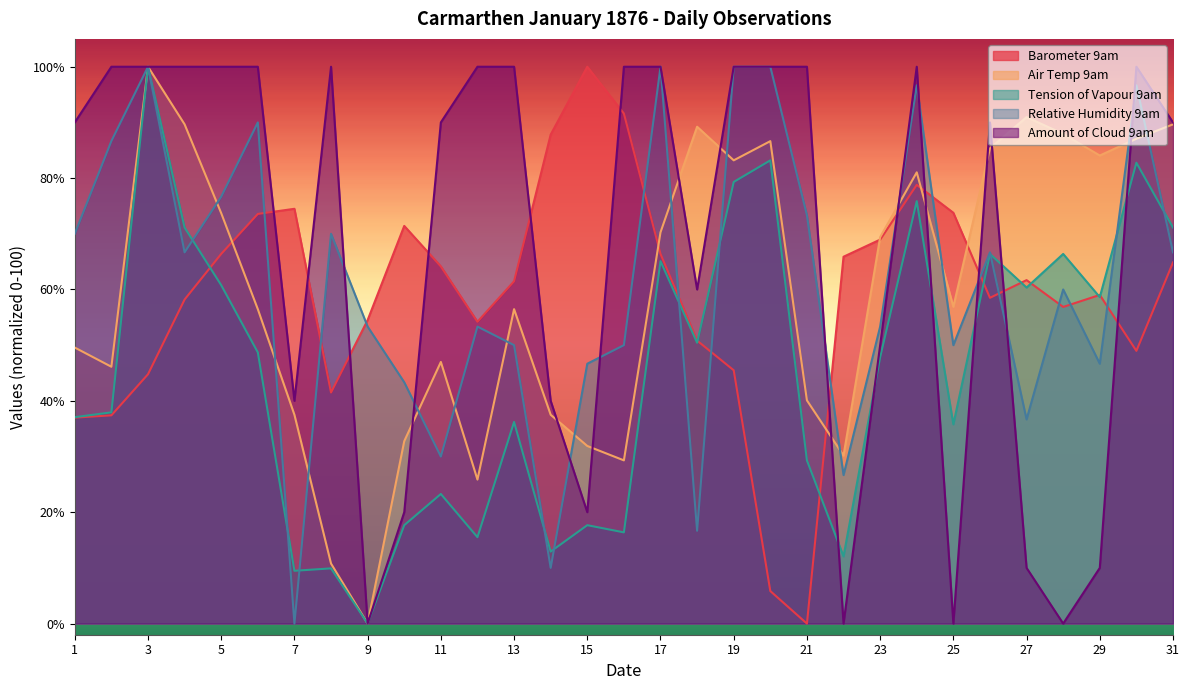

Count the number of categories in the chart.

31